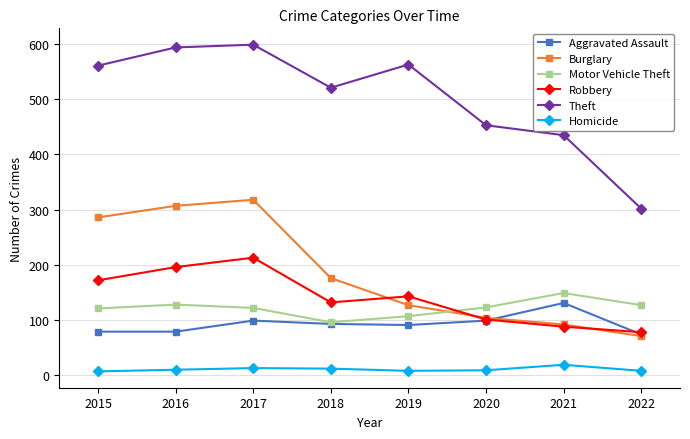

True or false: Aggravated Assault and Homicide intersect in this chart.

False